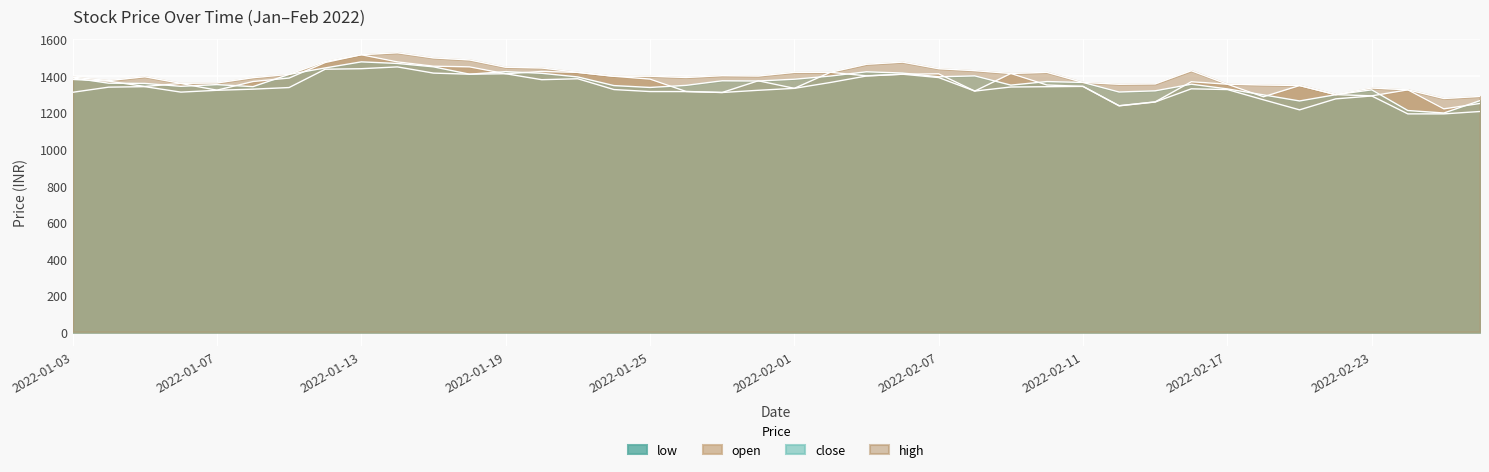

Count the number of categories in the chart.

40